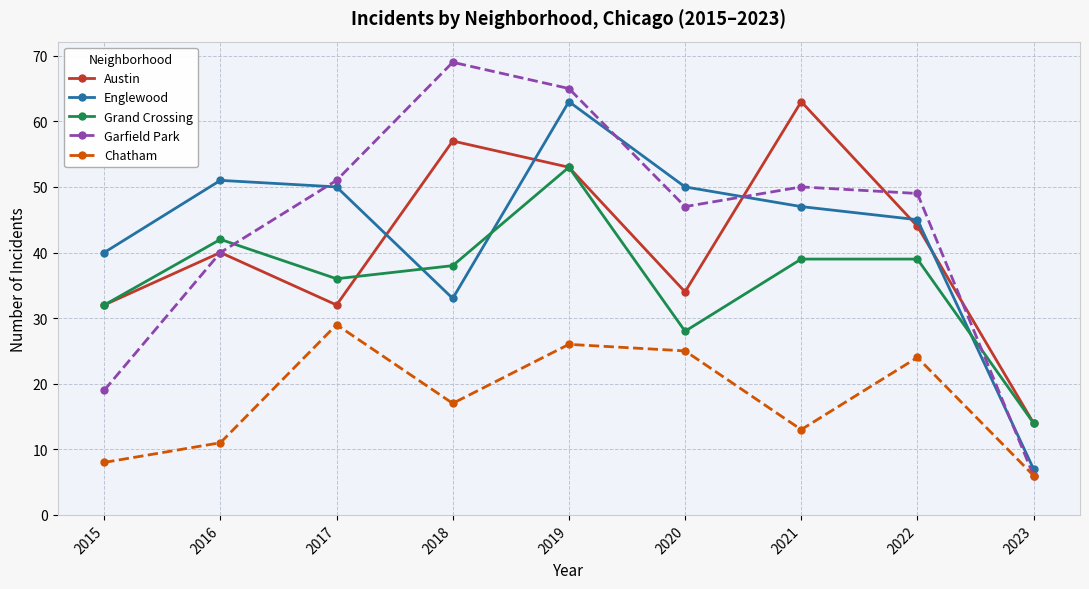

True or false: Garfield Park and Englewood cross at least once.

True